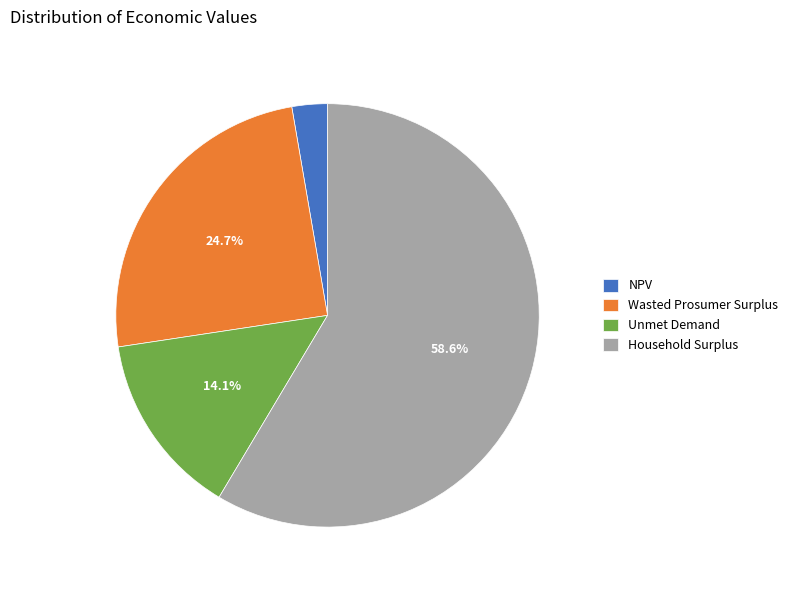

Approximately how many times larger is the value at Unmet Demand compared to NPV?

5.2